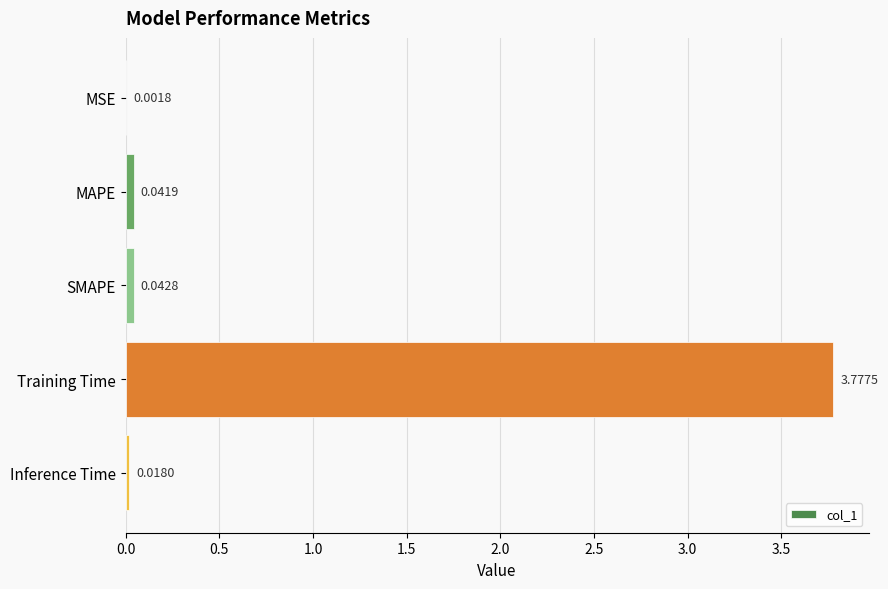

What is the sum of all values?

3.9